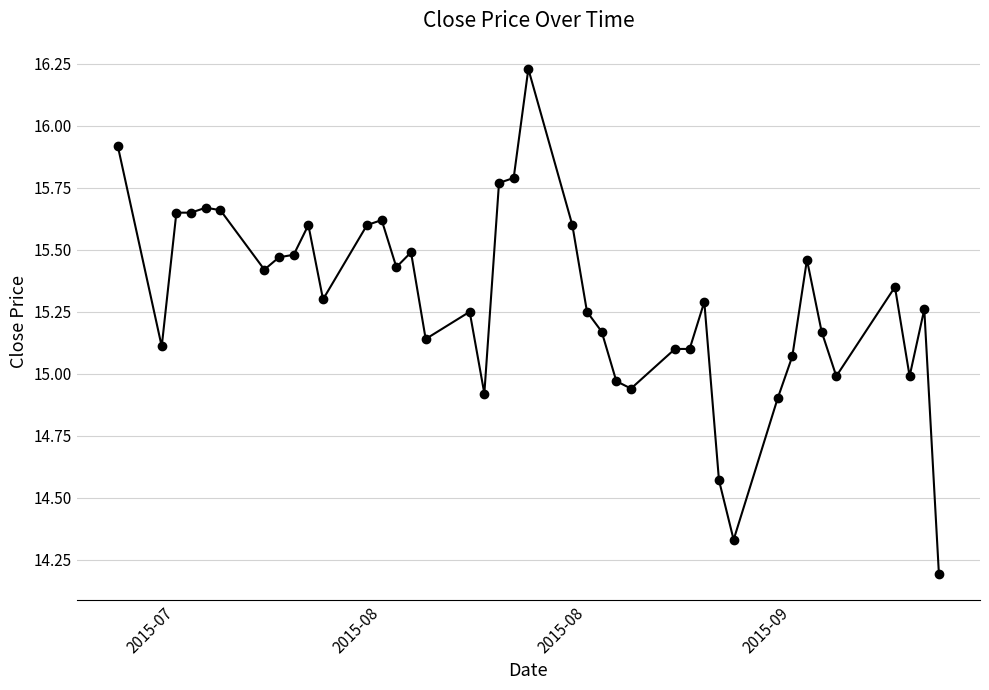

What is the minimum value shown in the chart?

14.2